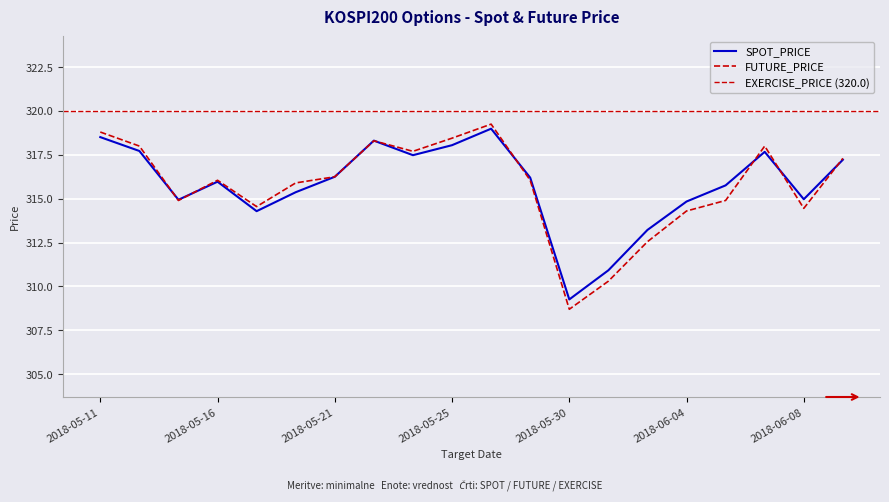

After their last crossing, which series has the higher values: FUTURE_PRICE or SPOT_PRICE?

FUTURE_PRICE